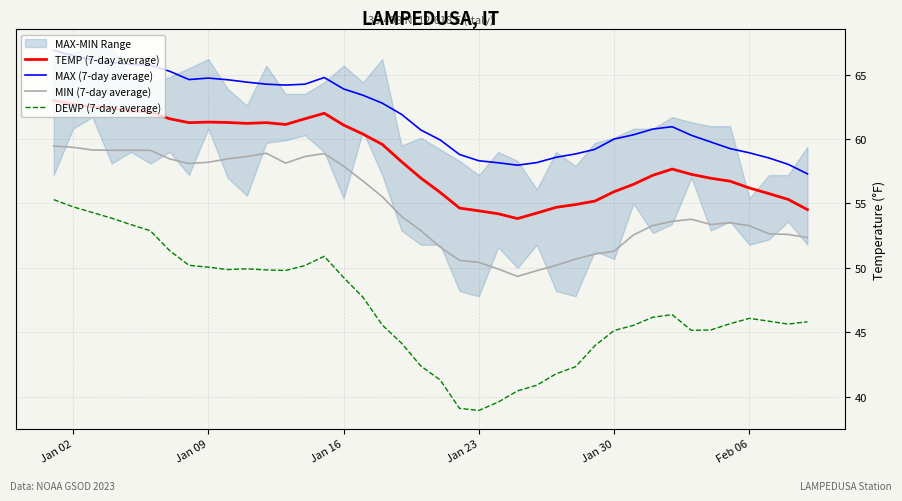

True or false: DEWP (7-day average) and TEMP (7-day average) cross at least once.

False